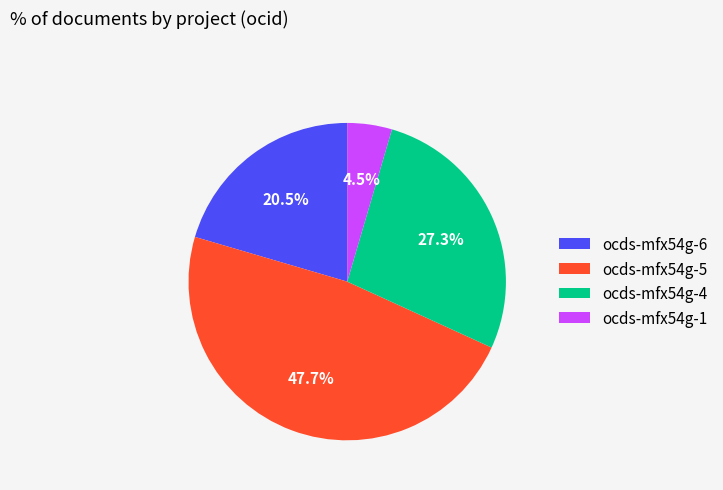

How many segments does this pie chart have?

4